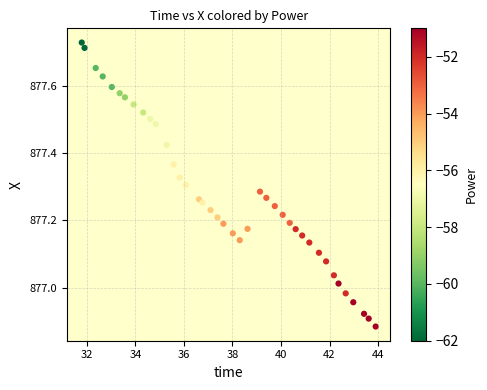

What is the range of Y values (max minus min)?

0.8